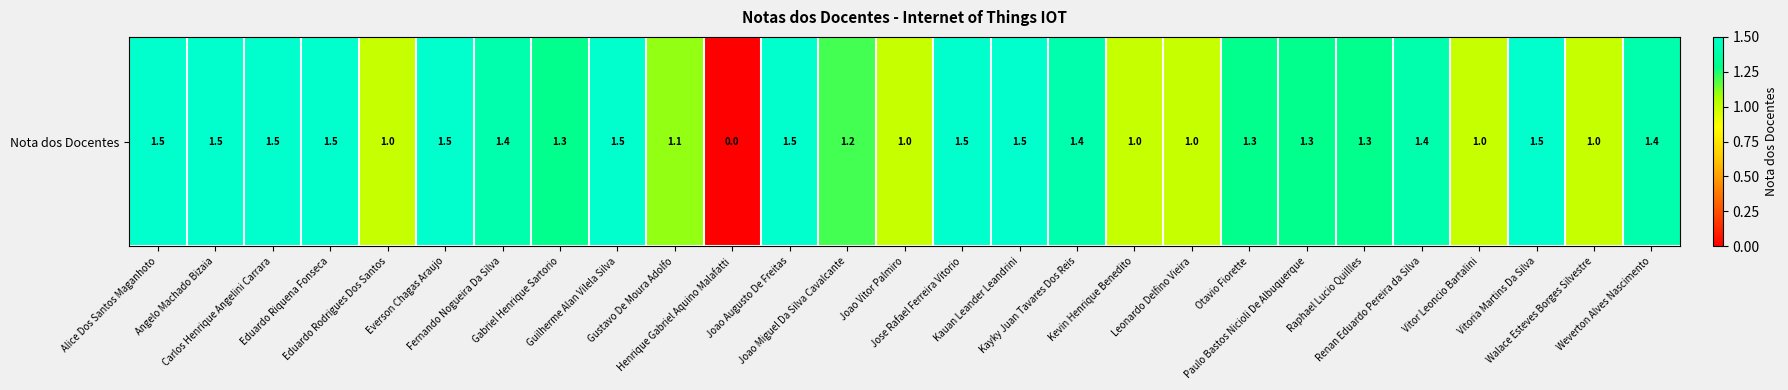

What is the difference between the maximum and second lowest values?

0.5